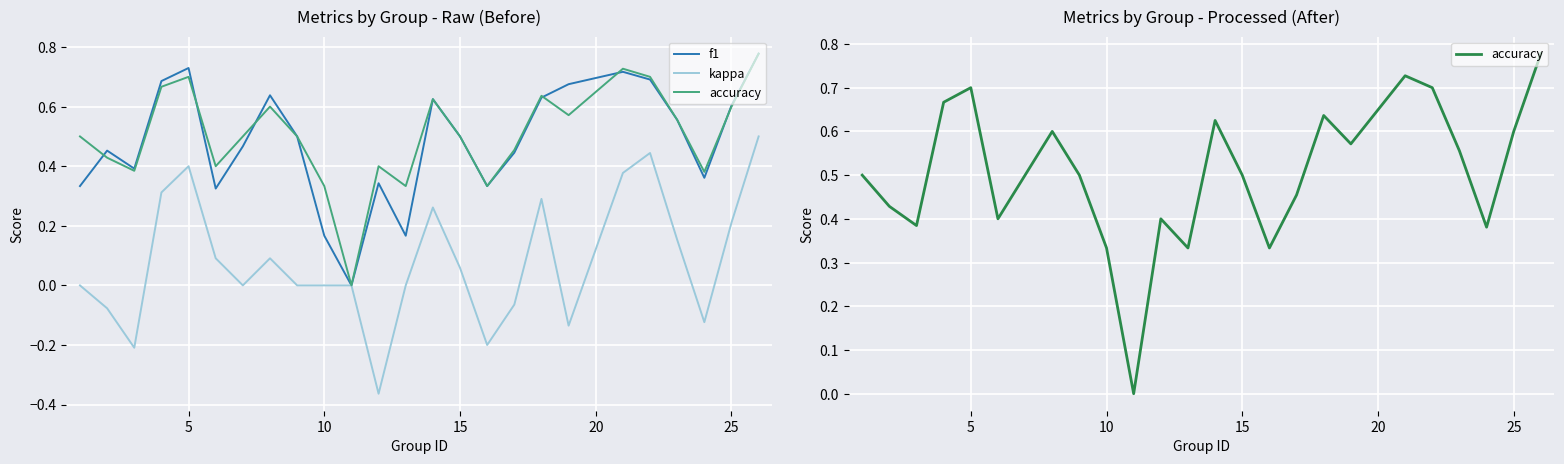

Rank the series by their maximum value, from highest to lowest.

f1, accuracy, kappa